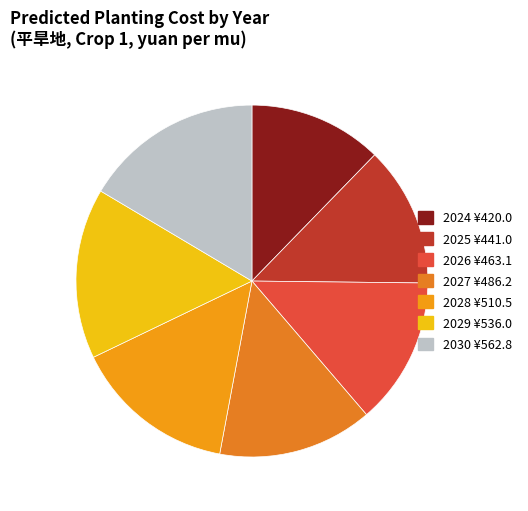

The 2025 slice represents 24% of the pie. True or false?

False